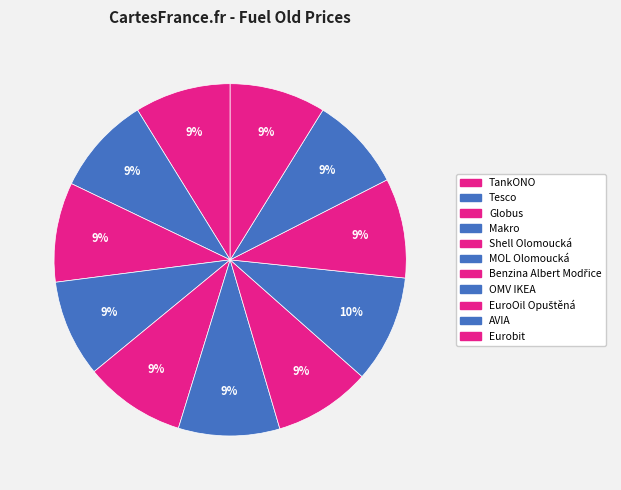

How many slices are in this pie chart?

11